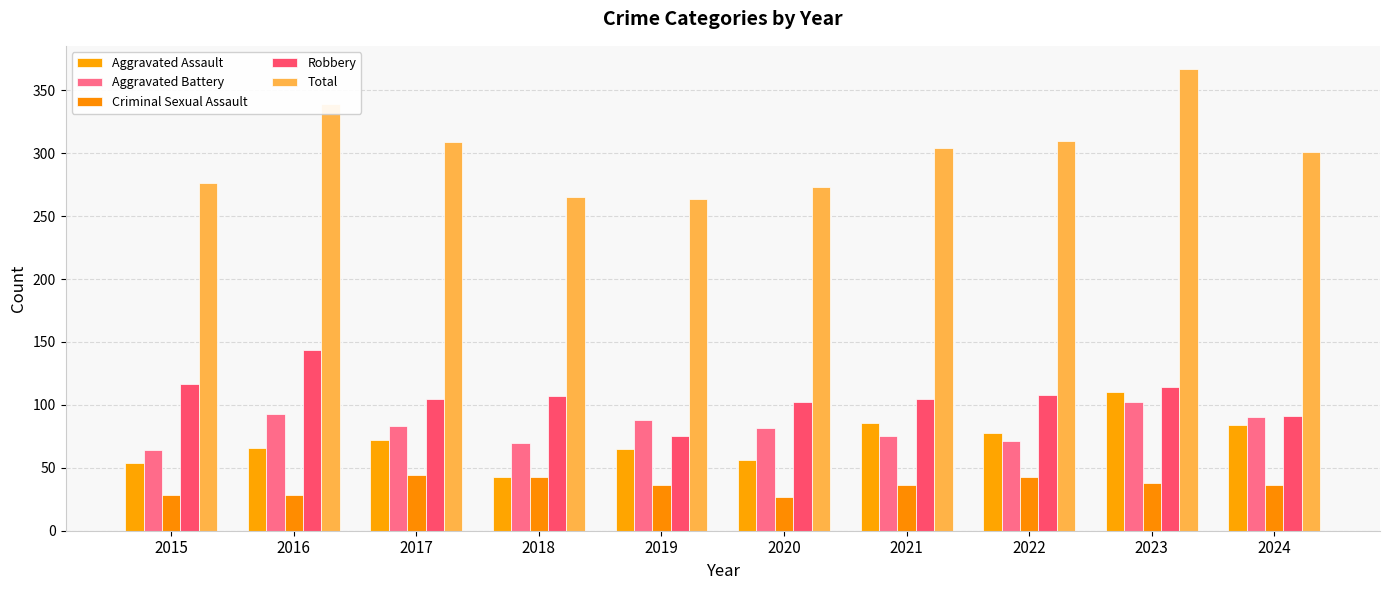

True or false: Robbery has a value of 105 at 2017.

True